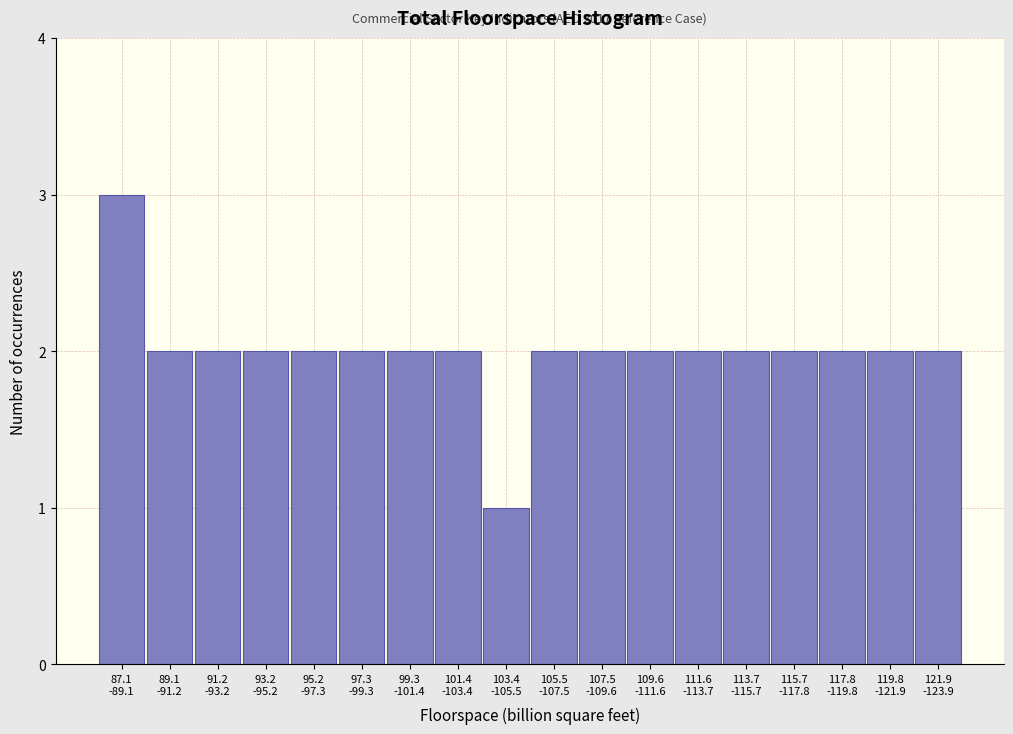

Reading left to right, transcribe all the data shown in this chart.

3	2	2	2	2	2	2	2	1	2	2	2	2	2	2	2	2	2